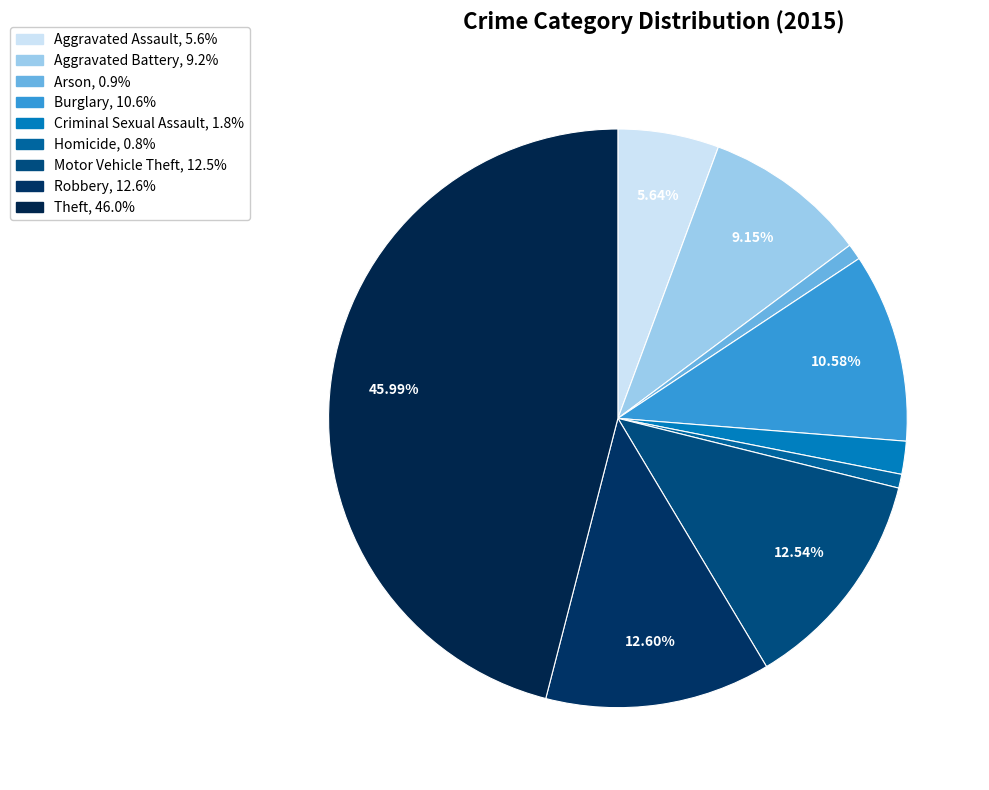

To the nearest percent, what is the difference between the largest and smallest slice percentages?

45%